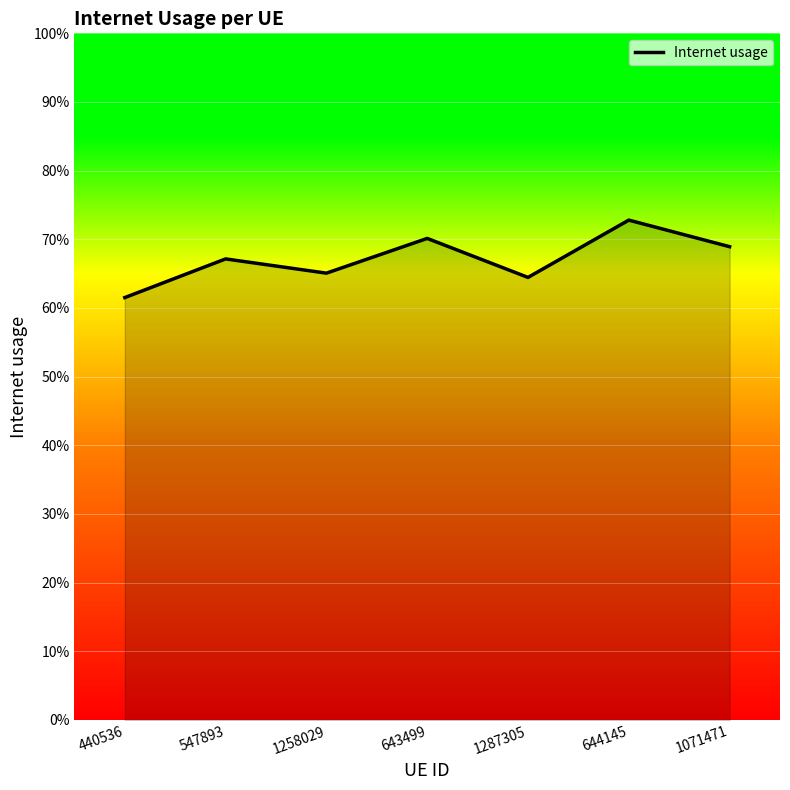

Does the chart display data point markers on the line(s)?

No